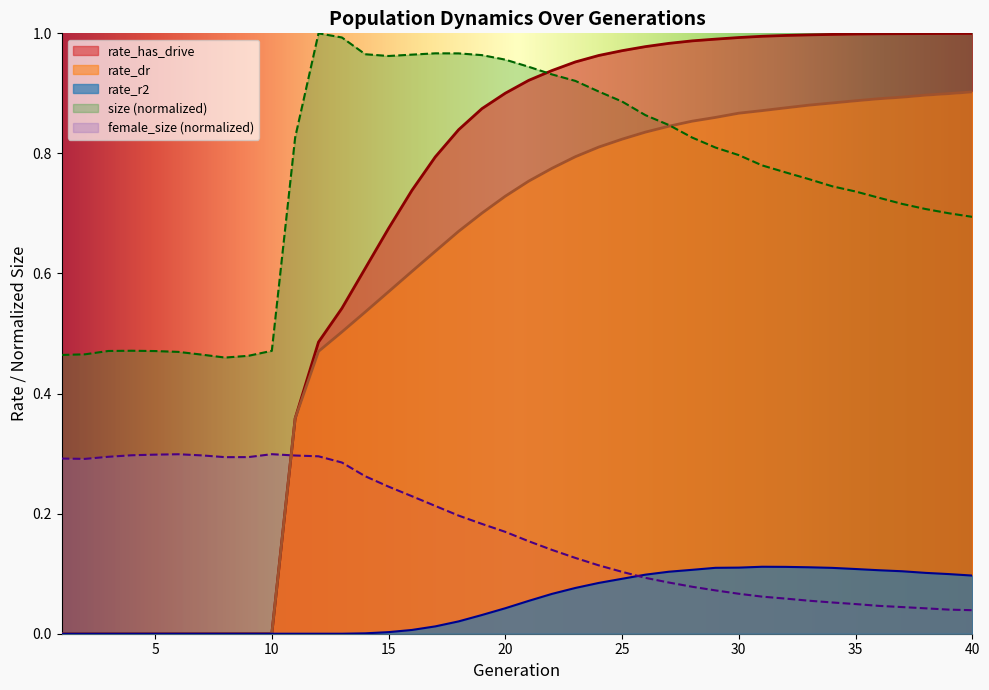

Rank the series by their maximum value, from highest to lowest.

size, rate_has_drive, rate_dr, female_size, rate_r2